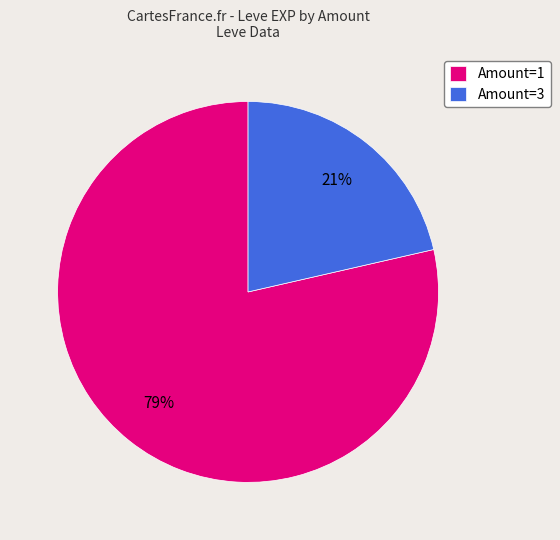

Combined, do Amount=1 and Amount=3 account for over 50%?

Yes